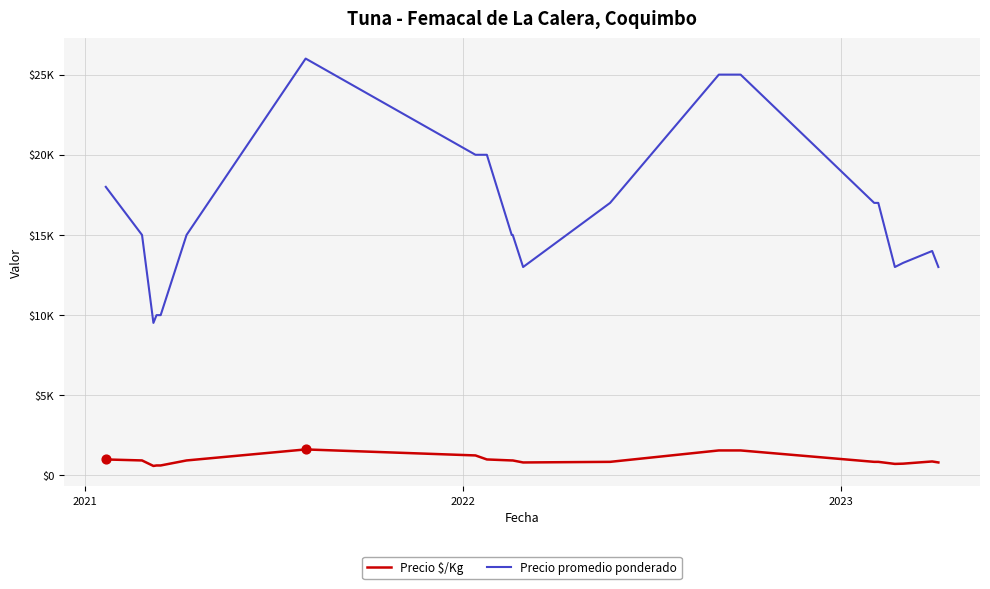

At how many categories does at least one series exceed 6995?

22